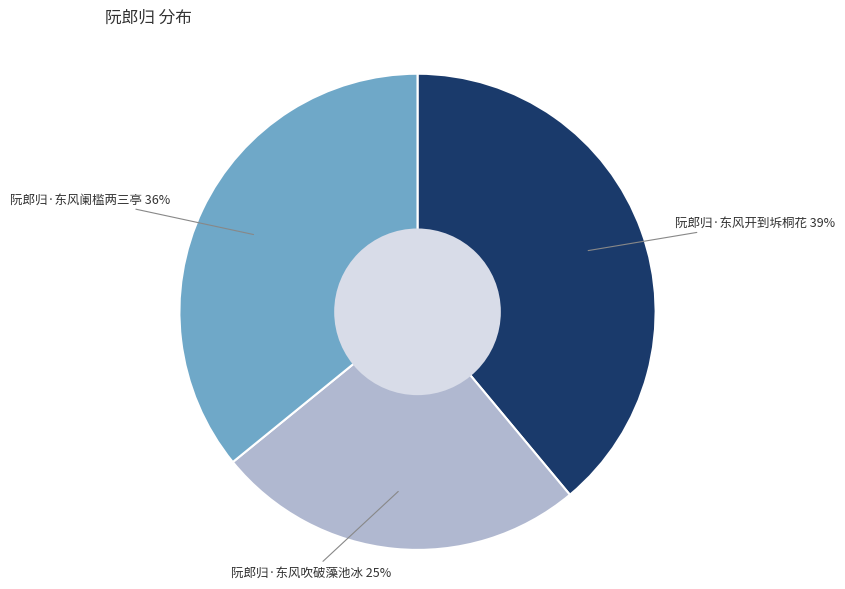

Is there any slice that represents more than half of the pie?

No